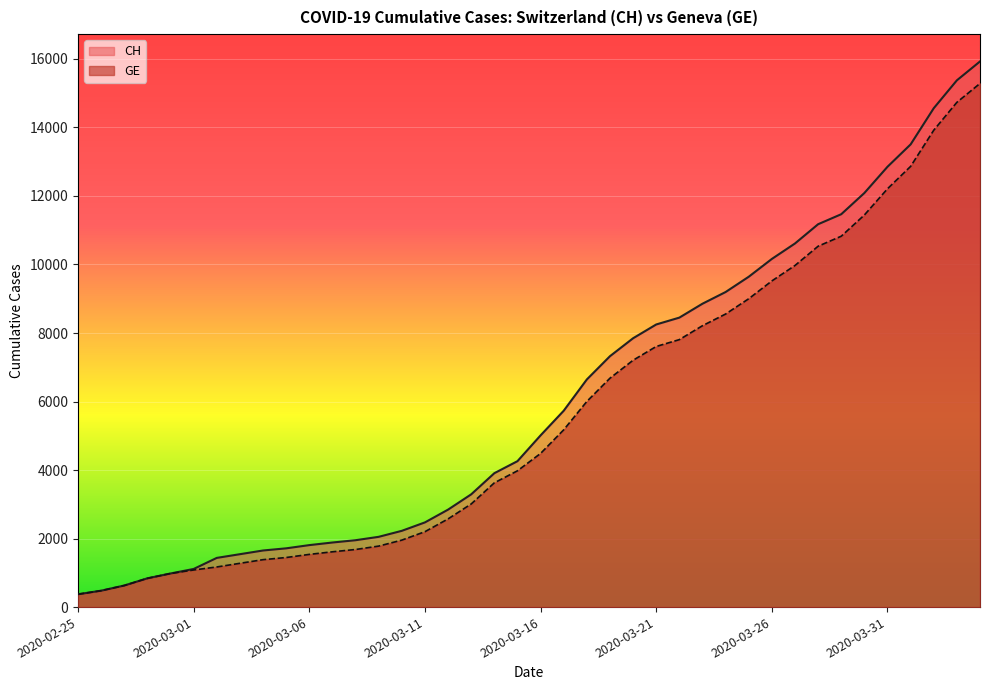

Which series has the largest total across all categories?

CH